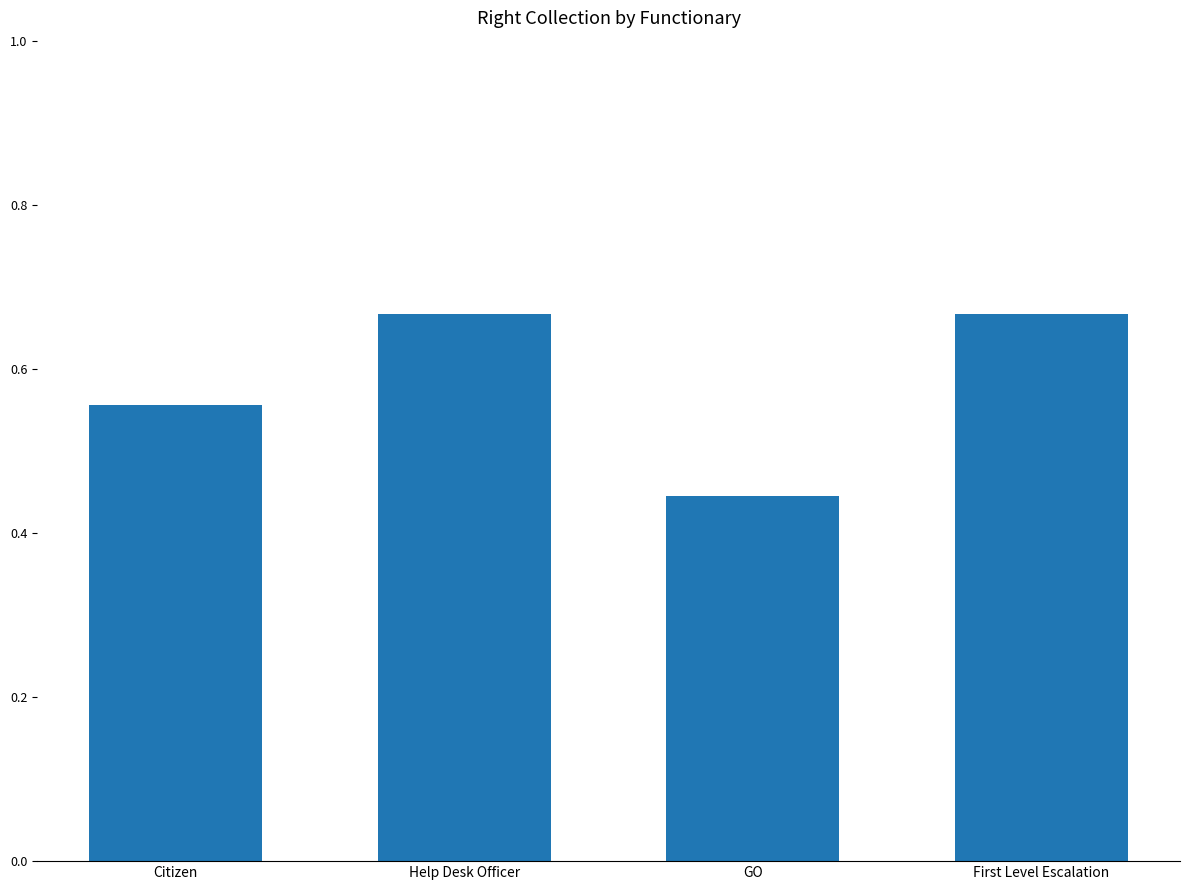

Is it true that the value at GO is 0.7?

False